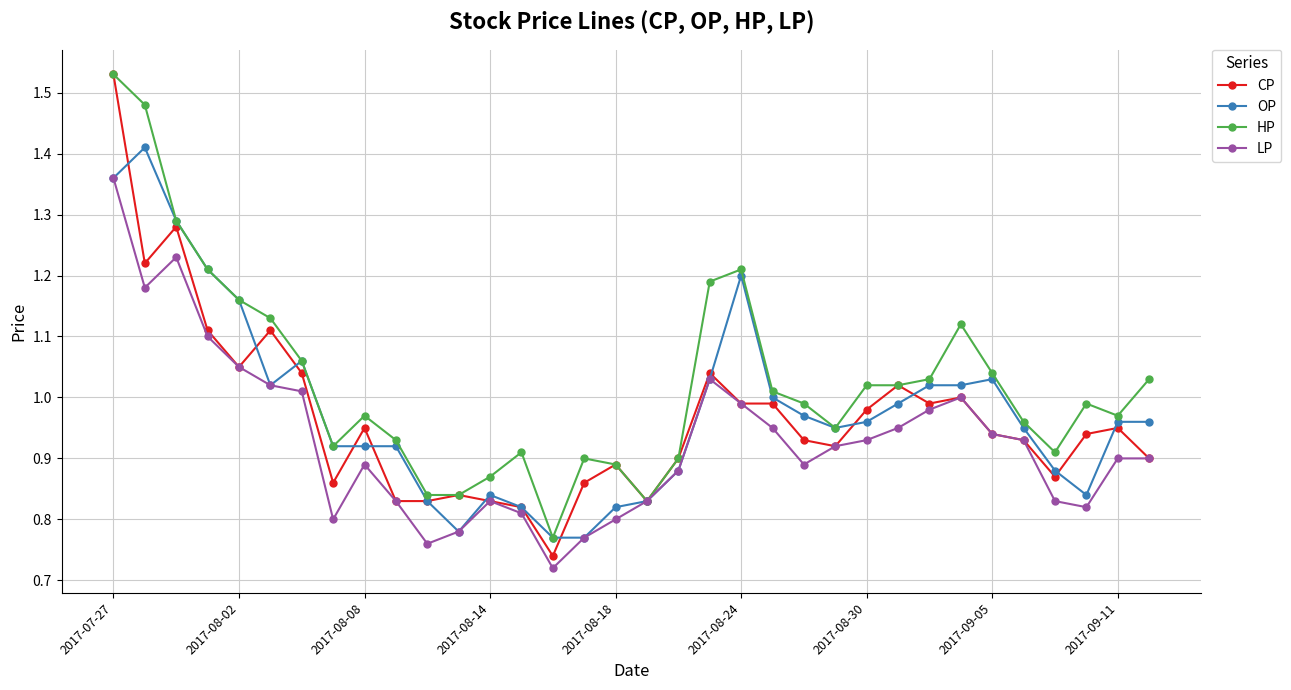

True or false: OP has more than 0 interior local peaks.

True